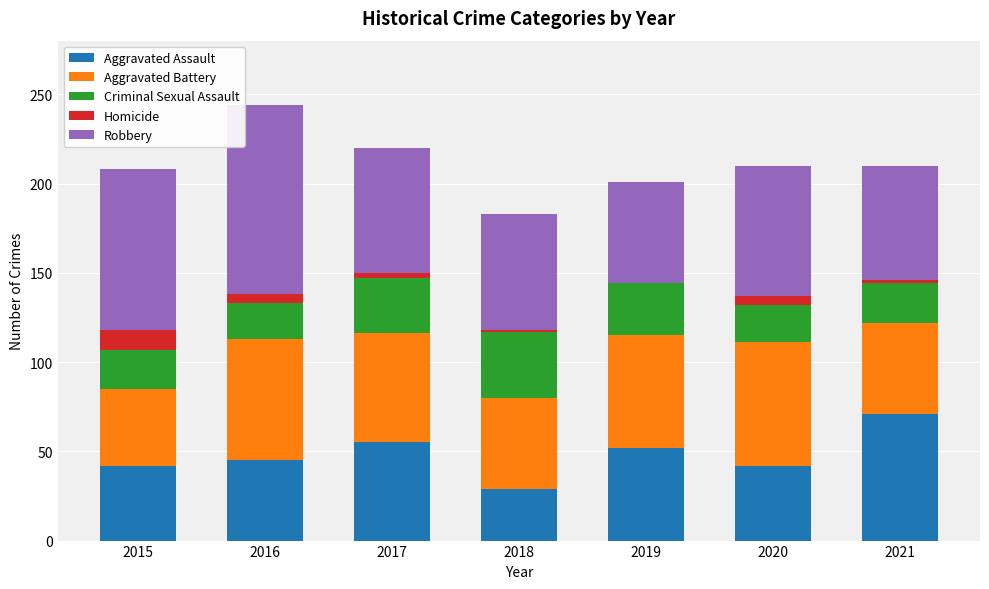

What is the total value across all series at 2015?

208